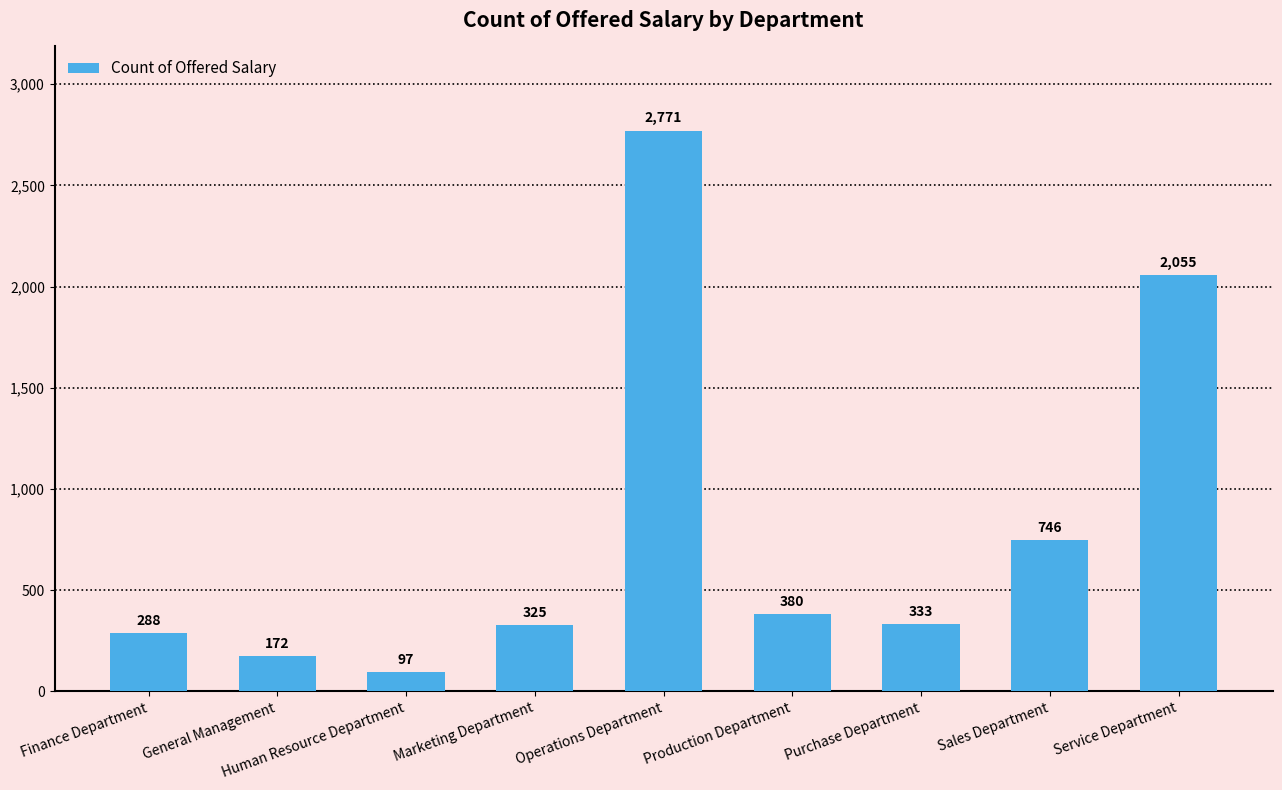

Is it true that the value at Operations Department is 1704?

False